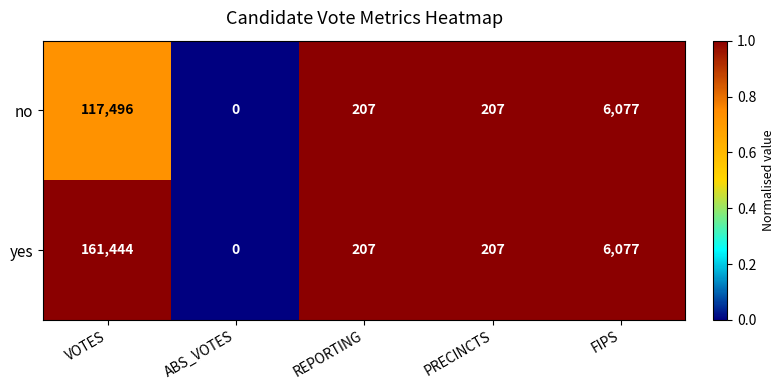

True or false: yes has a value of 207 at PRECINCTS.

True